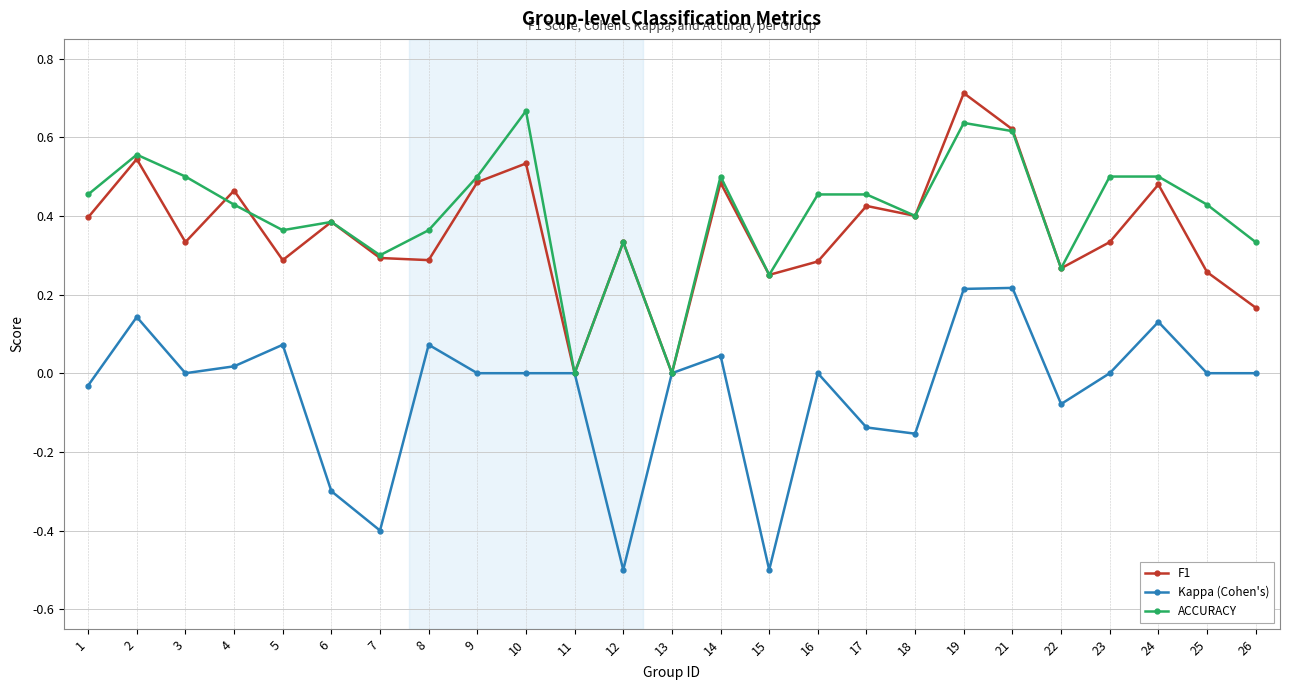

At which category is the sum across all series the highest?

19